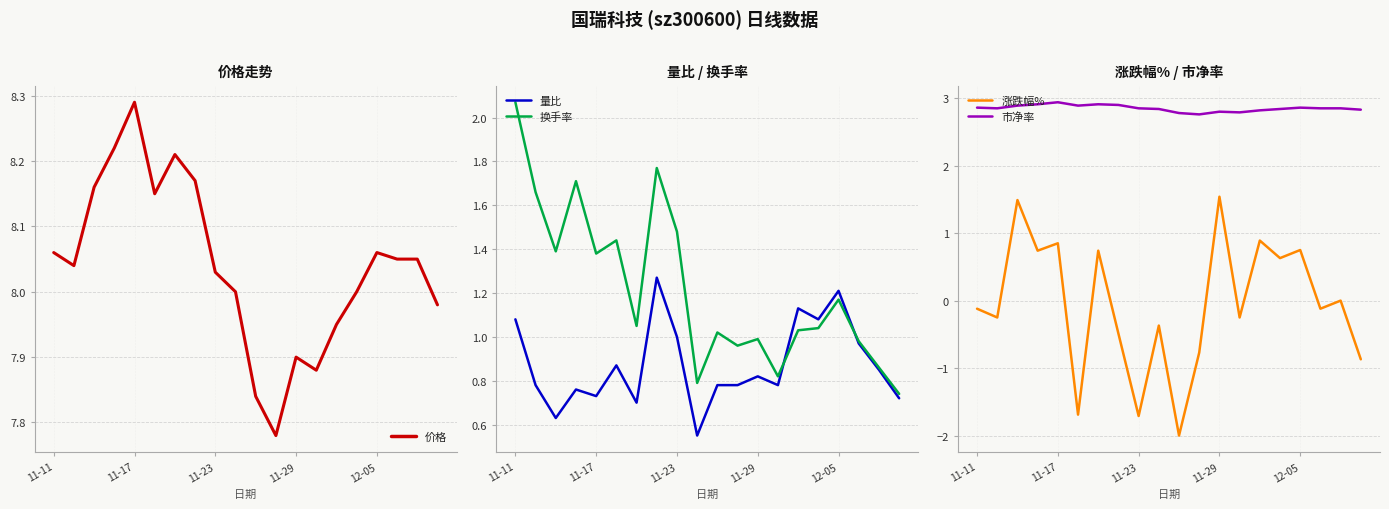

What is the sum of the 市净率 values at 7 and 10?

5.7